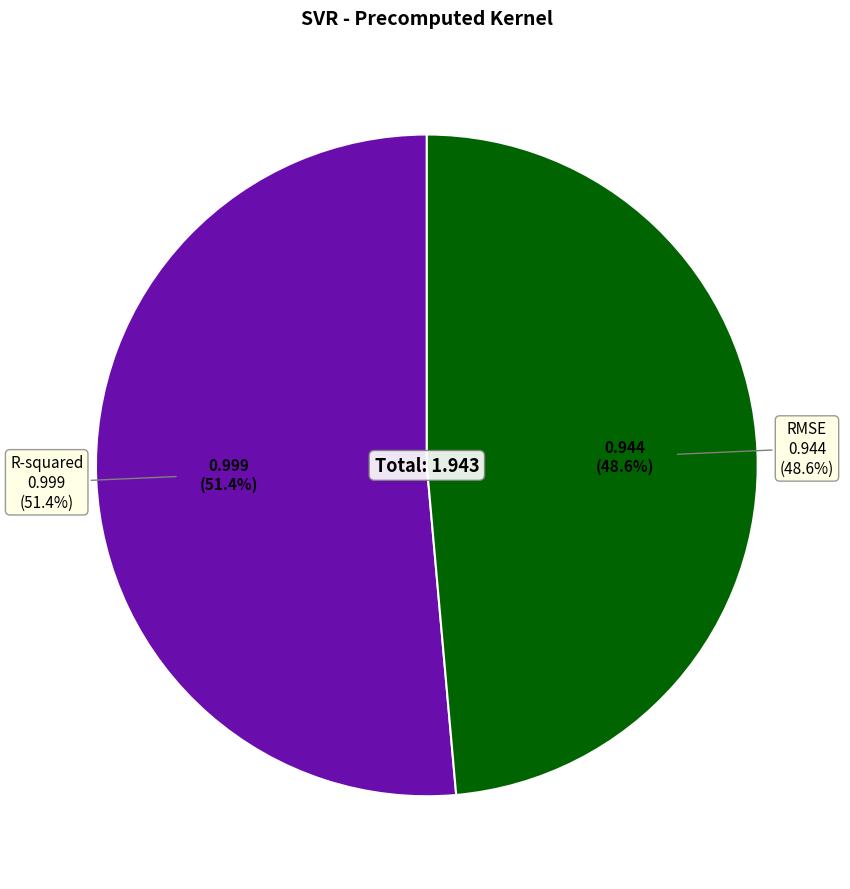

Does RMSE account for over 50% of the chart?

No